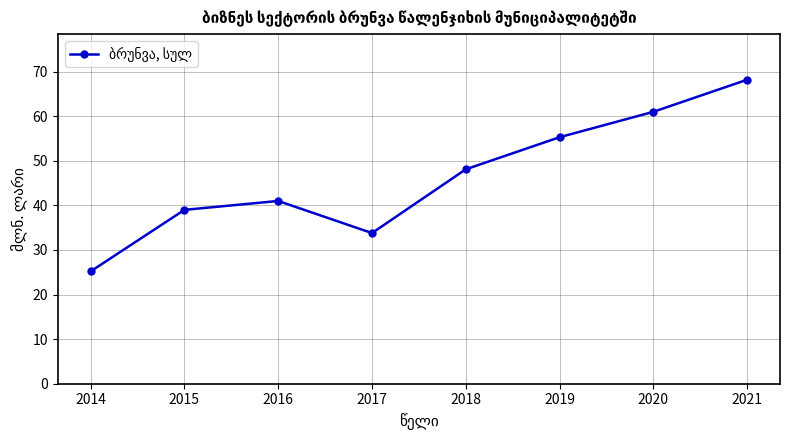

At which category does the chart reach its minimum across all series?

2014